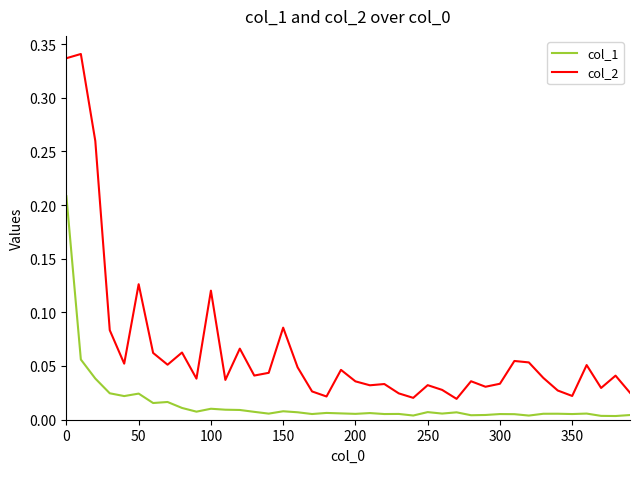

Rank the series by their average value, from highest to lowest.

col_2, col_1